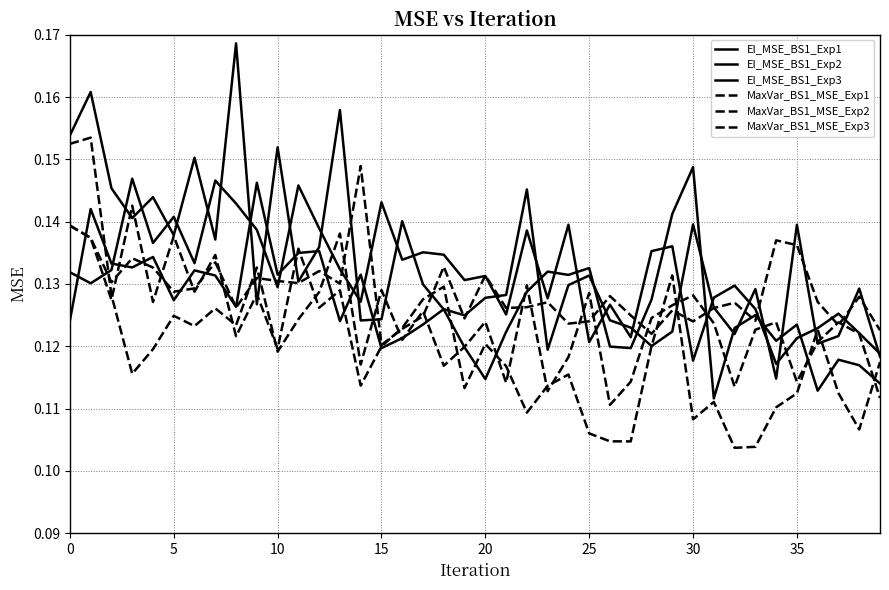

How many interior local valleys does the MaxVar_BS1_MSE_Exp2 series have?

13